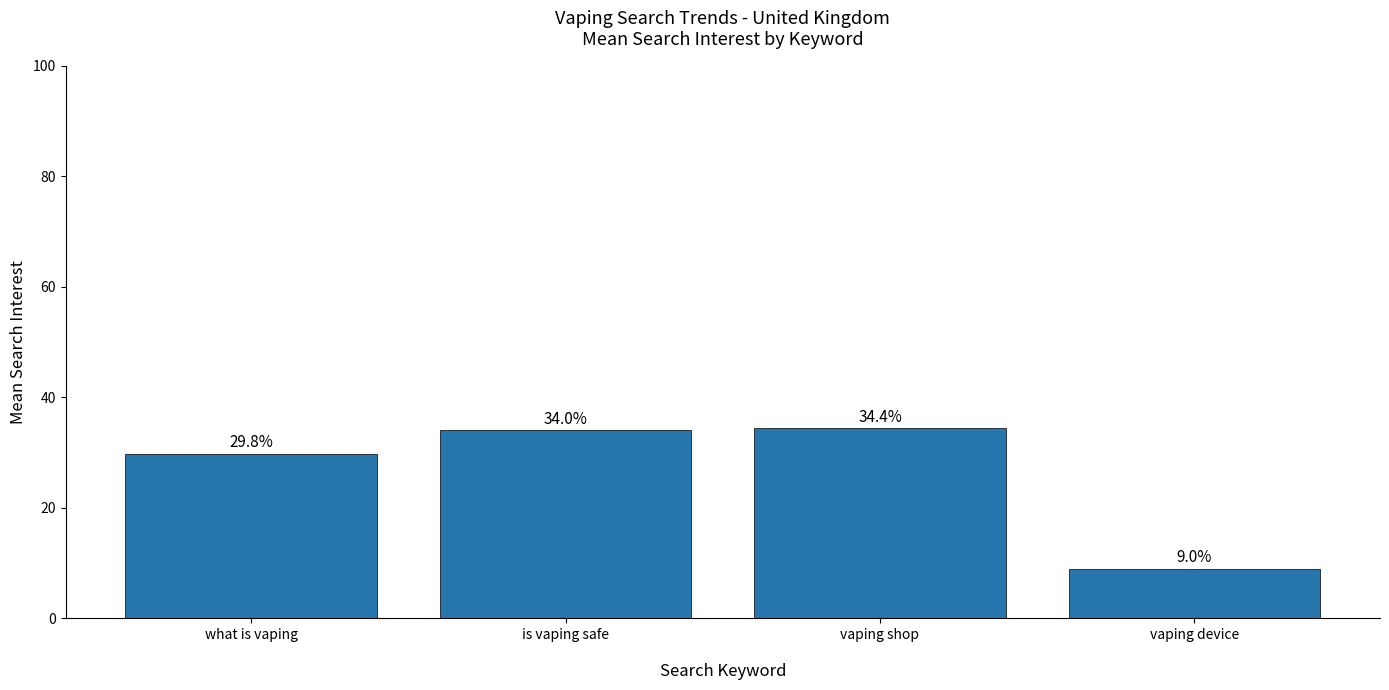

What is the label of the 1st bar from the left?

what is vaping